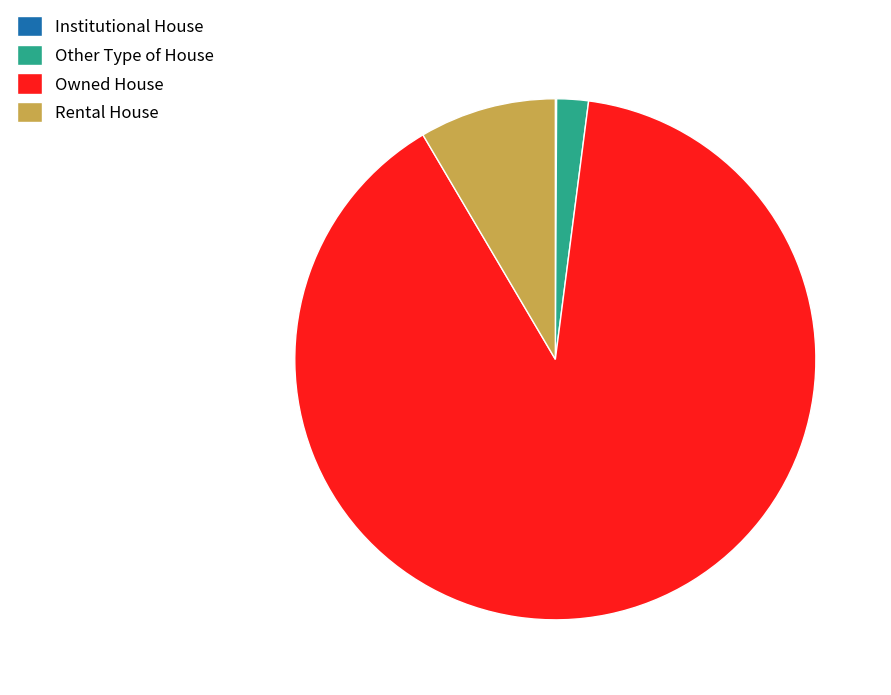

Between Rental House and Other Type of House, which is larger?

Rental House